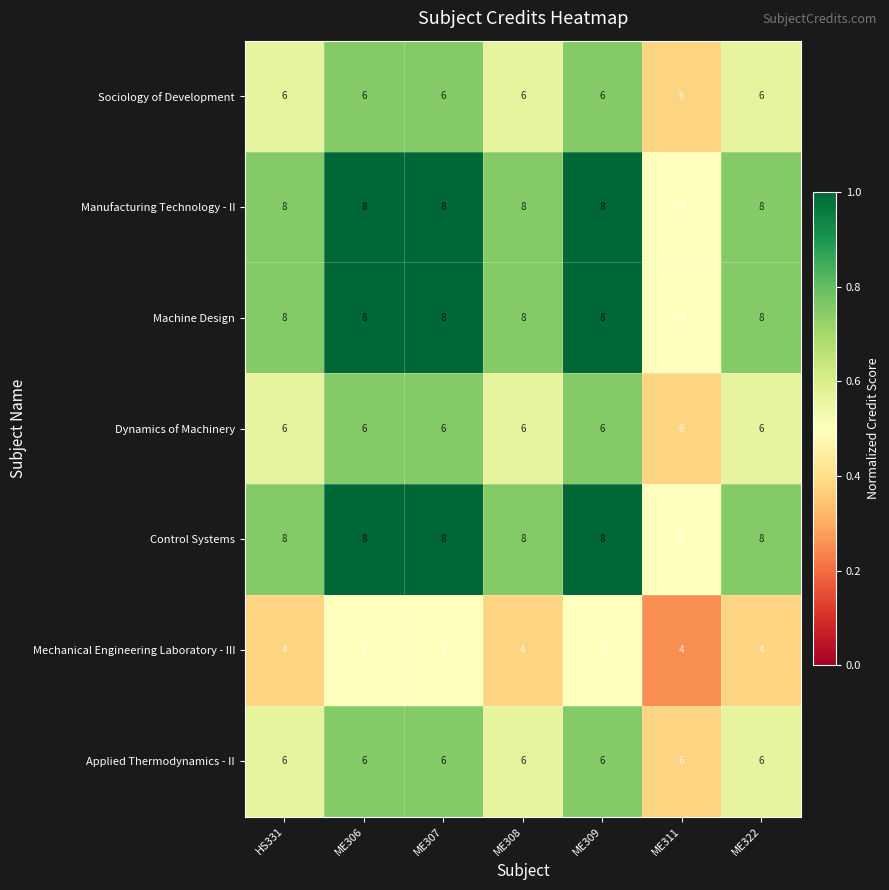

What is the difference between the highest and lowest values at ME311?

4